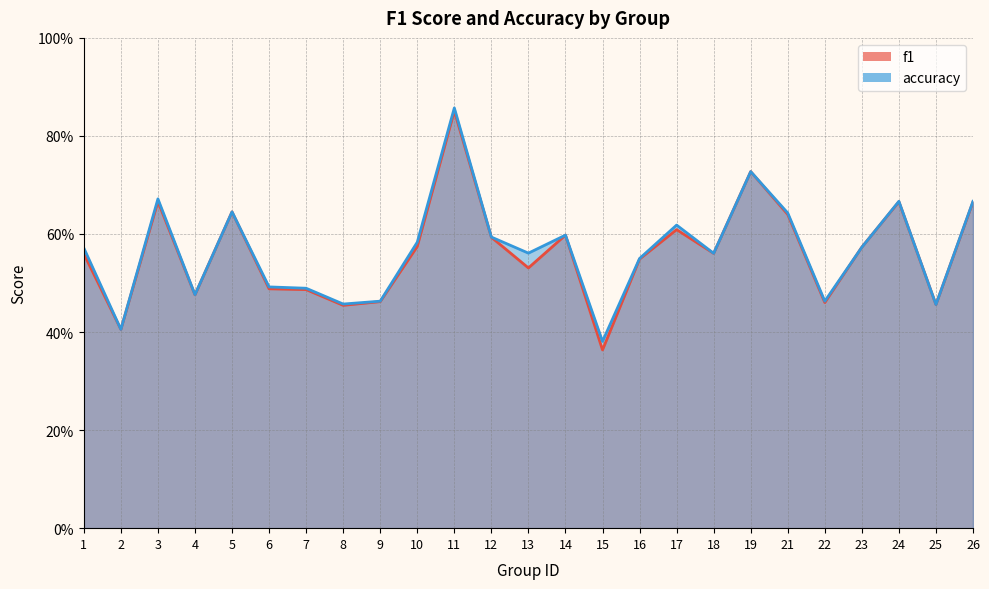

Which category has the lowest value across all series?

15